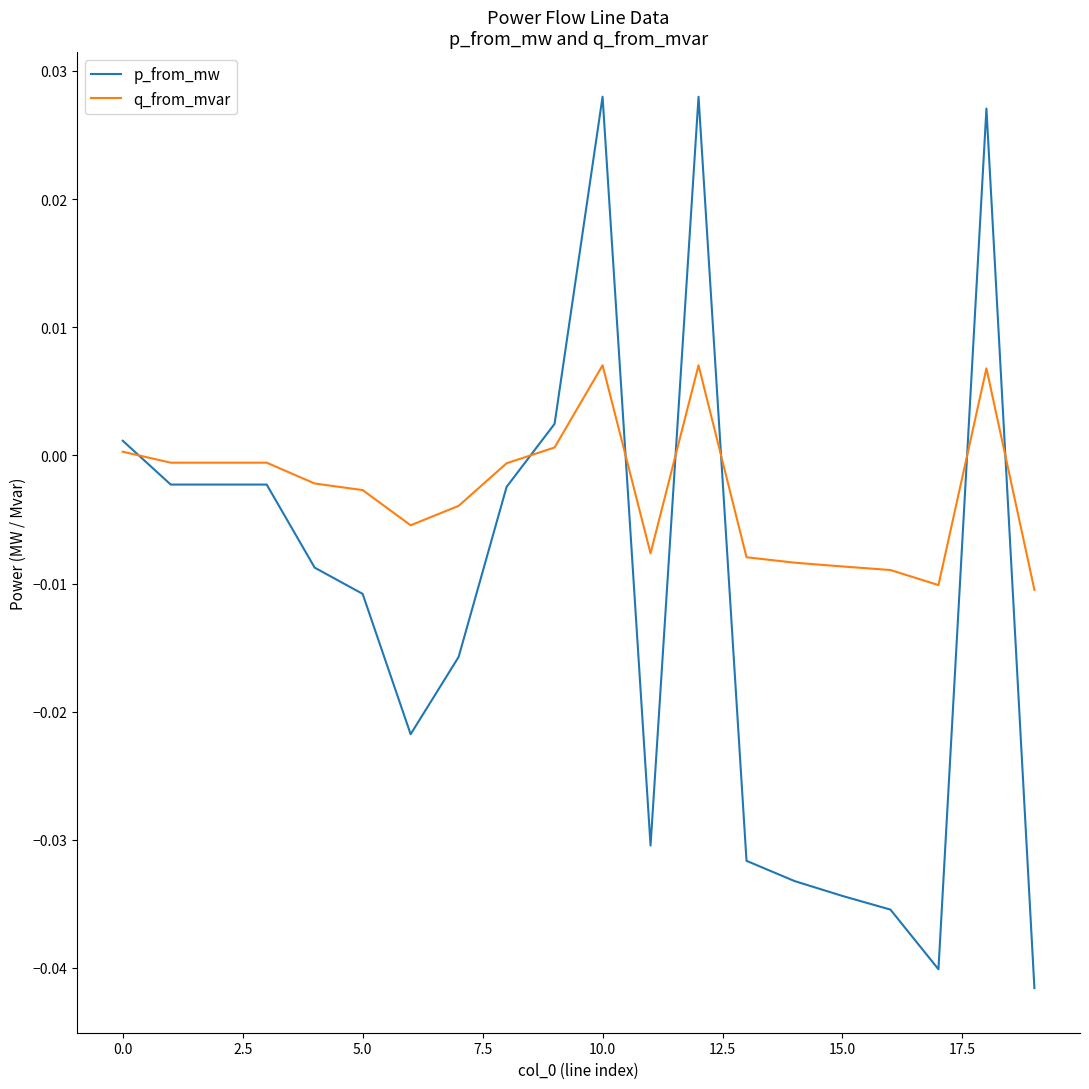

Which series ends up on top after the final intersection of p_from_mw and q_from_mvar?

q_from_mvar